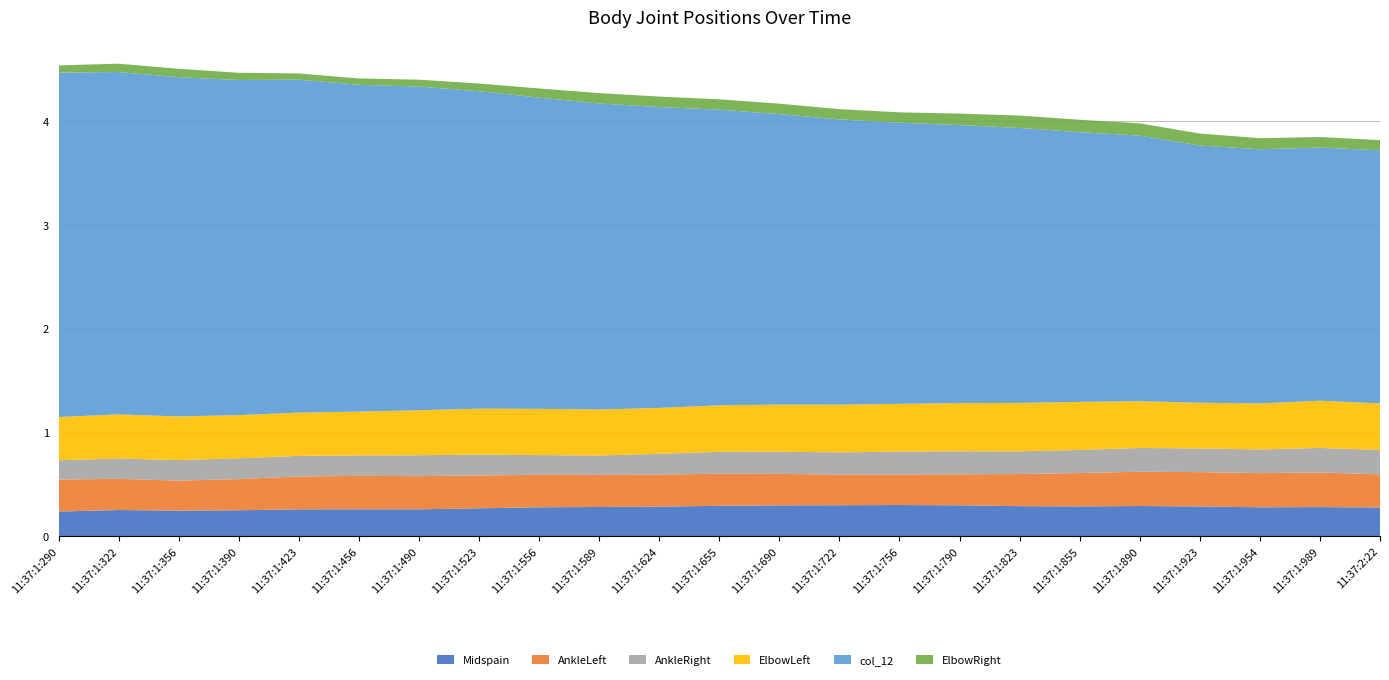

Reading left to right, list all the values displayed in this chart.

Midspain: 0.2	0.3	0.2	0.3	0.3	0.3	0.3	0.3	0.3	0.3	0.3	0.3	0.3	0.3	0.3	0.3	0.3	0.3	0.3	0.3	0.3	0.3	0.3
AnkleLeft: 0.3	0.3	0.3	0.3	0.3	0.3	0.3	0.3	0.3	0.3	0.3	0.3	0.3	0.3	0.3	0.3	0.3	0.3	0.3	0.3	0.3	0.3	0.3
AnkleRight: 0.2	0.2	0.2	0.2	0.2	0.2	0.2	0.2	0.2	0.2	0.2	0.2	0.2	0.2	0.2	0.2	0.2	0.2	0.2	0.2	0.2	0.2	0.2
ElbowLeft: 0.4	0.4	0.4	0.4	0.4	0.4	0.4	0.4	0.4	0.4	0.4	0.4	0.5	0.5	0.5	0.5	0.5	0.5	0.5	0.4	0.4	0.5	0.4
col_12: 3.3	3.3	3.3	3.2	3.2	3.2	3.1	3.1	3.0	3.0	2.9	2.8	2.8	2.8	2.7	2.7	2.7	2.6	2.6	2.5	2.5	2.4	2.4
ElbowRight: 0.1	0.1	0.1	0.1	0.1	0.1	0.1	0.1	0.1	0.1	0.1	0.1	0.1	0.1	0.1	0.1	0.1	0.1	0.1	0.1	0.1	0.1	0.1